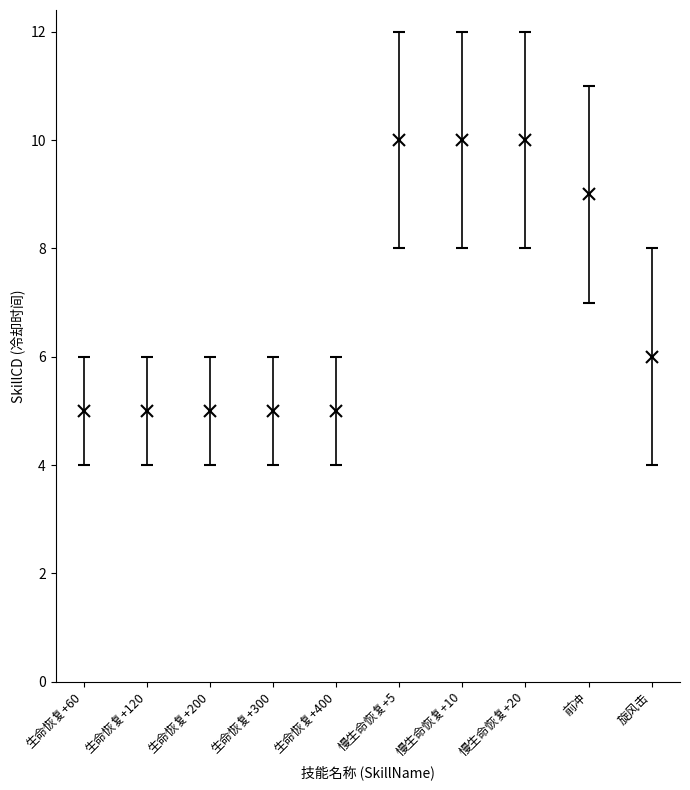

Is it true that the value at 慢生命恢复+20 is 10?

True